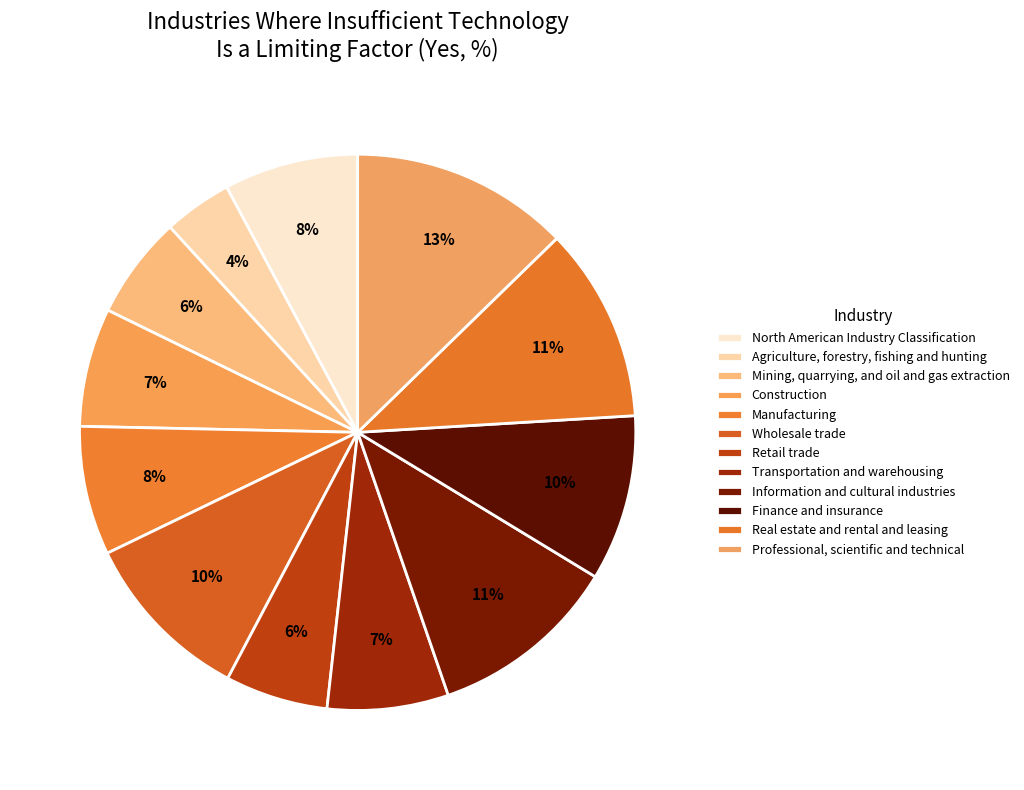

Is there a majority slice in this chart?

No